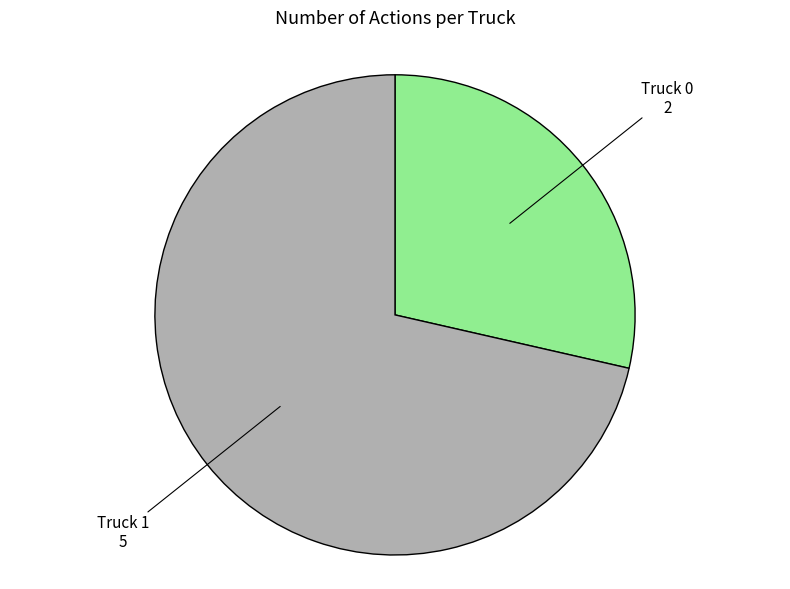

Which slice represents more than half of the pie?

Truck 1